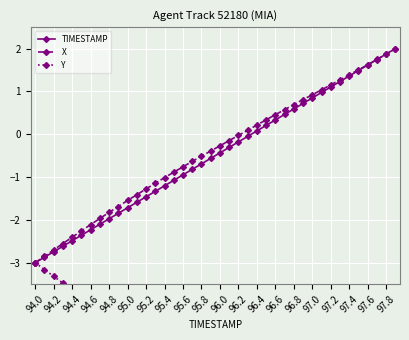

The value of X at 94.8 is -0.9. True or false?

False